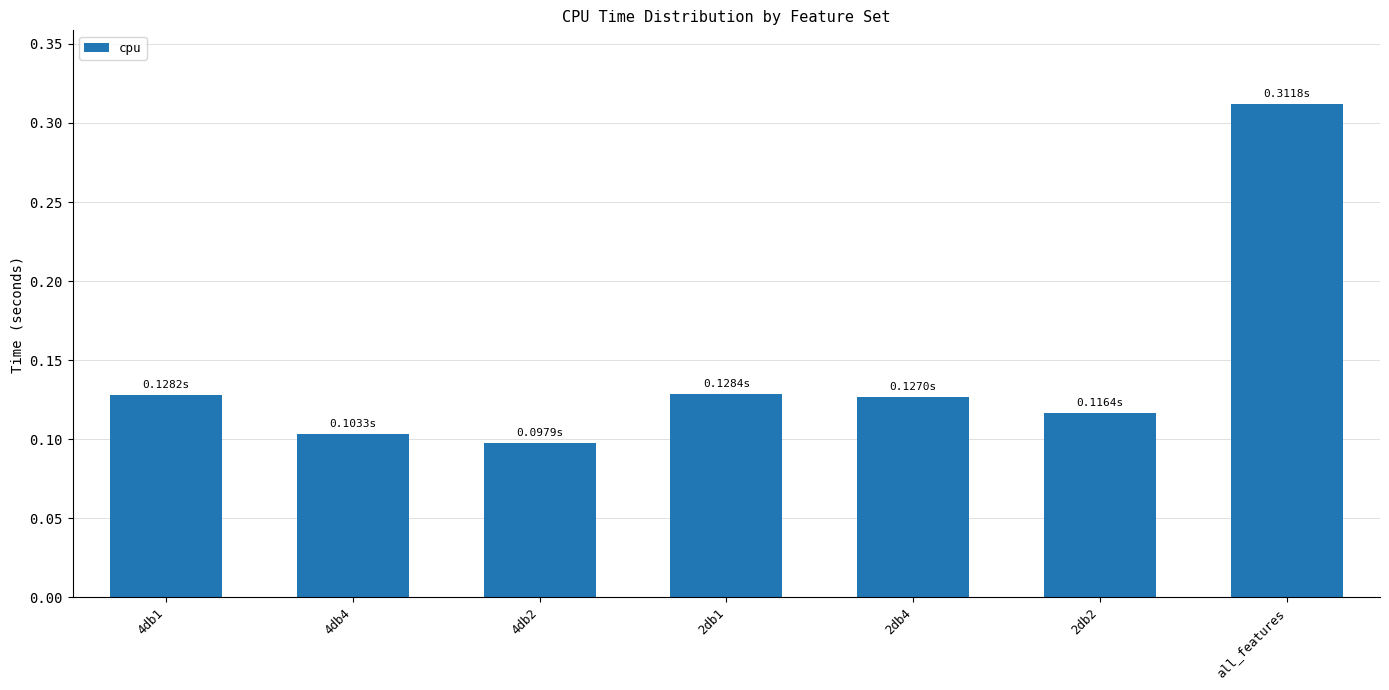

Which label corresponds to the largest value in the chart?

all_features